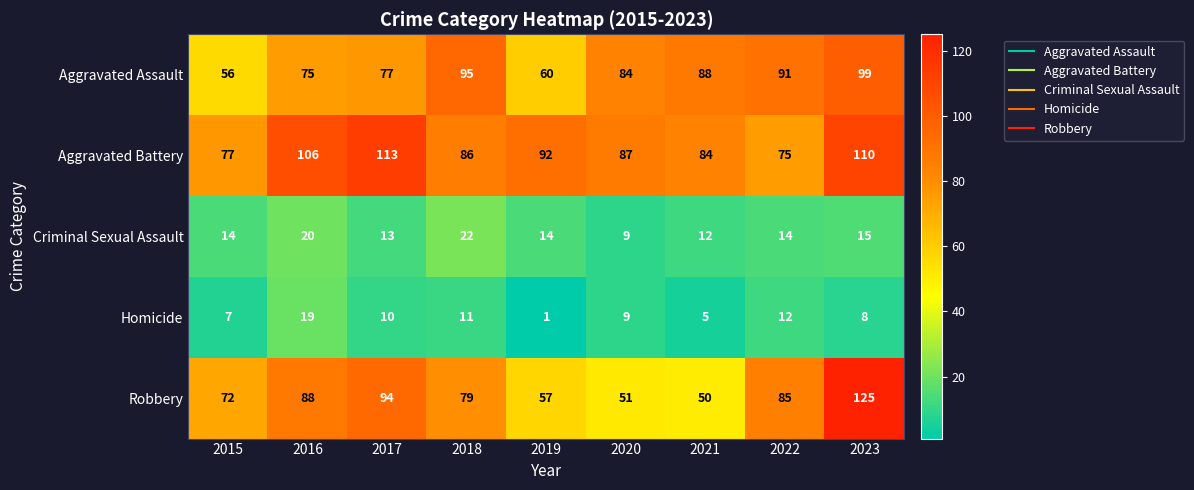

What is the average value of the Aggravated Battery series?

92